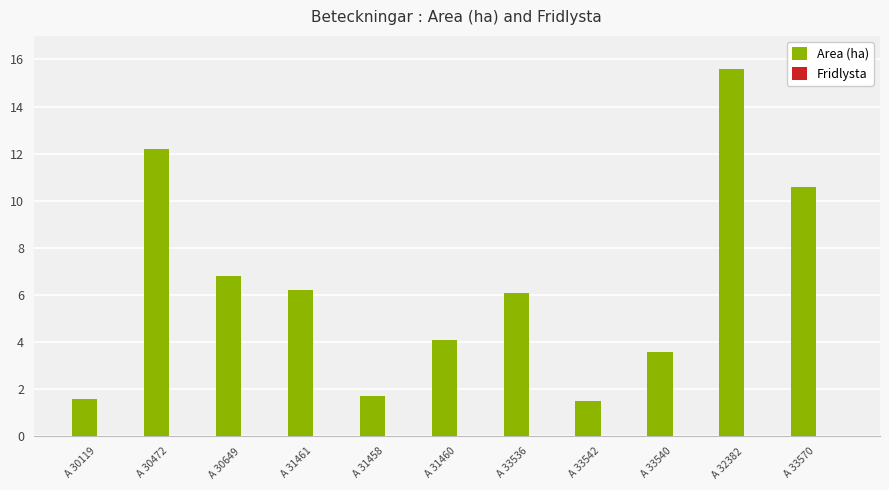

What is the average value?

6.4